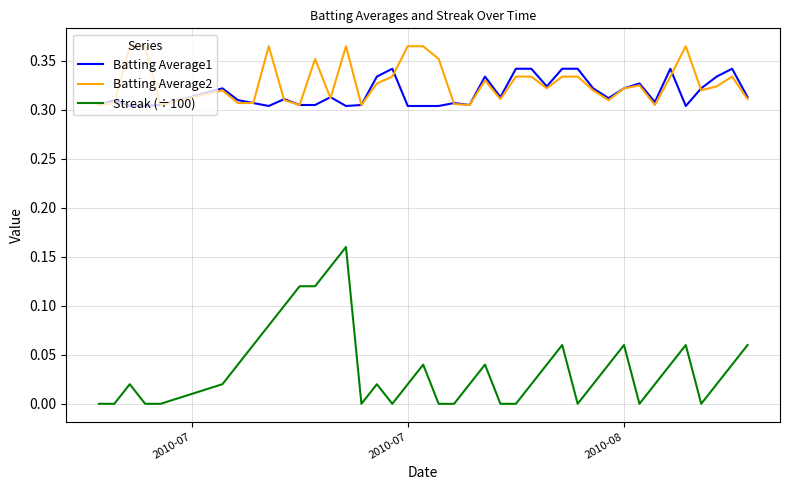

Which series has the widest spread of values?

Streak (÷100)